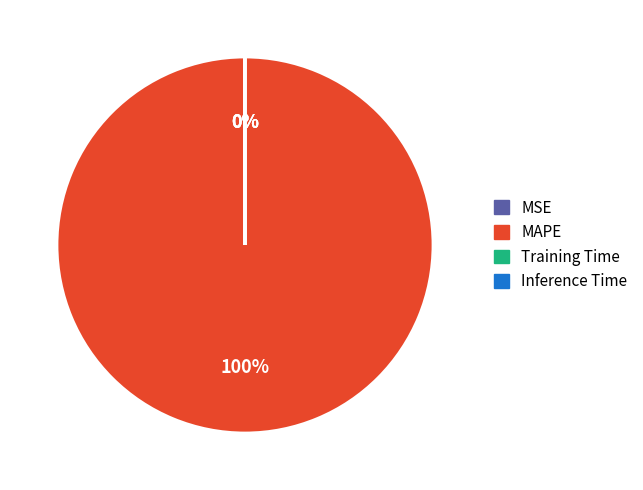

What is the majority slice?

MAPE